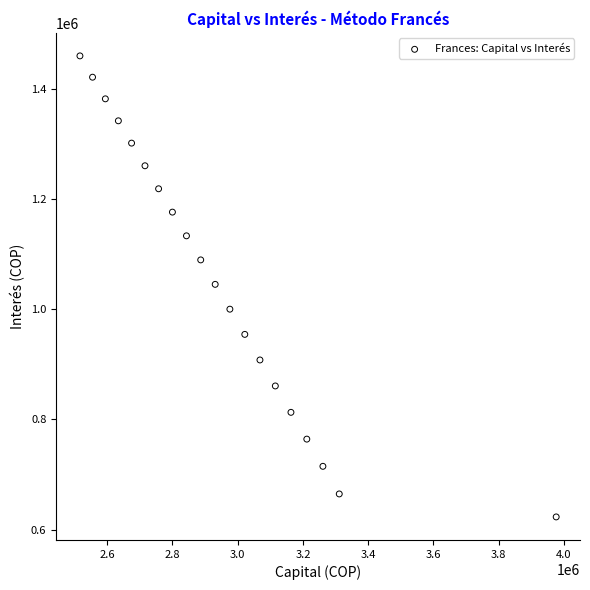

What is the range of X values (max minus min)?

1459607.0